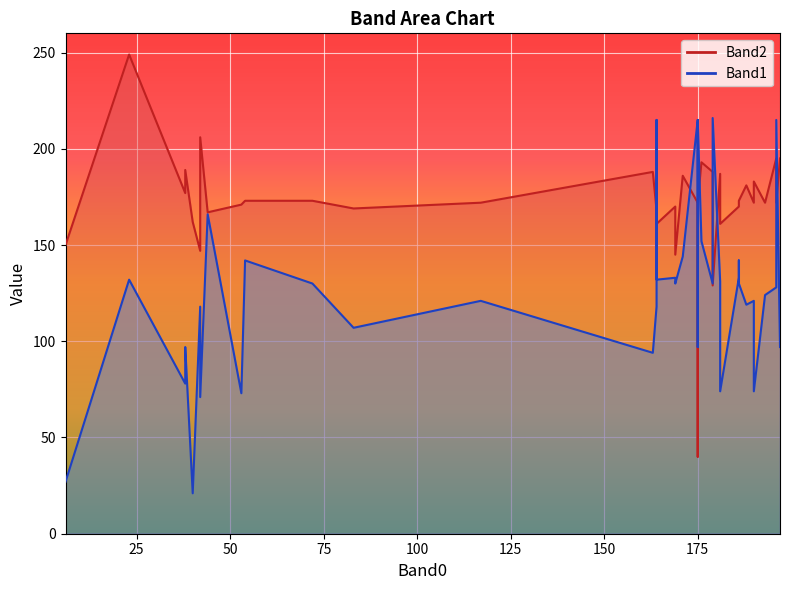

True or false: Band2 has a value of 170 at 169.

True